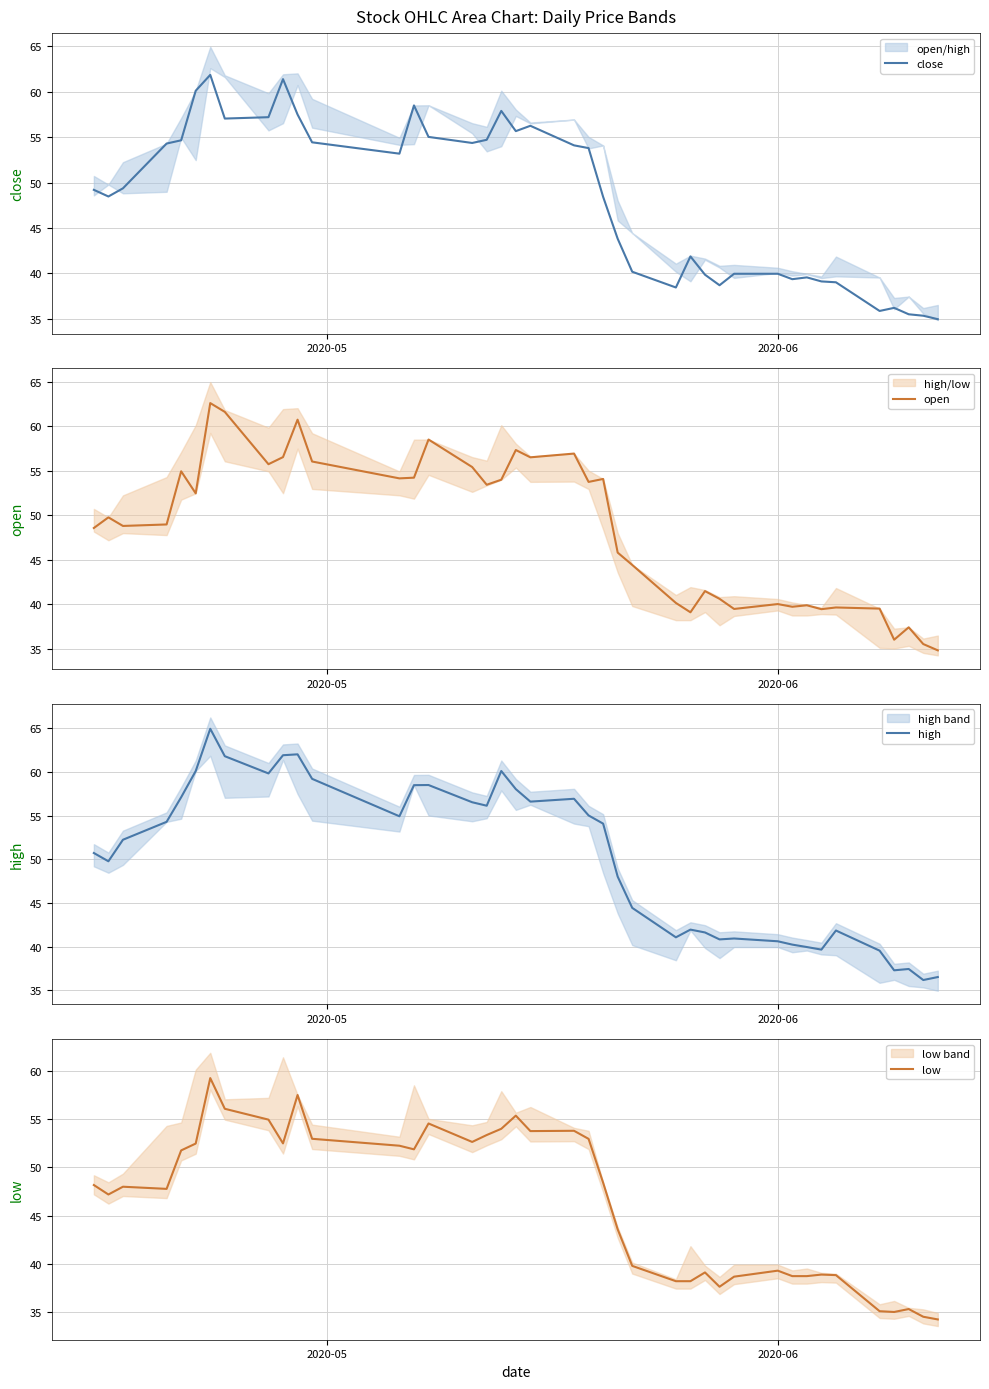

True or false: low has more than 0 interior local peaks.

True